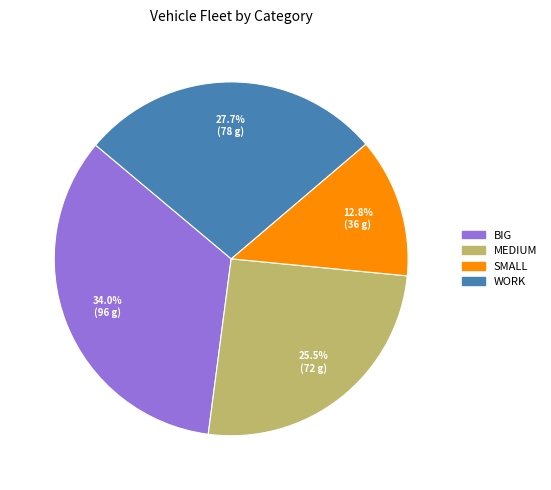

Is there a majority slice in this chart?

No